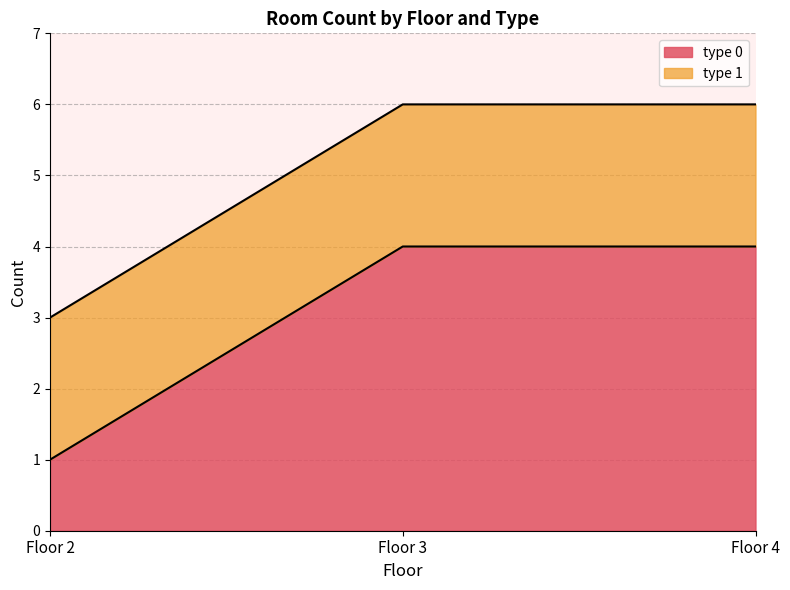

Is it true that type 1 count equals 2 at Floor 3?

True